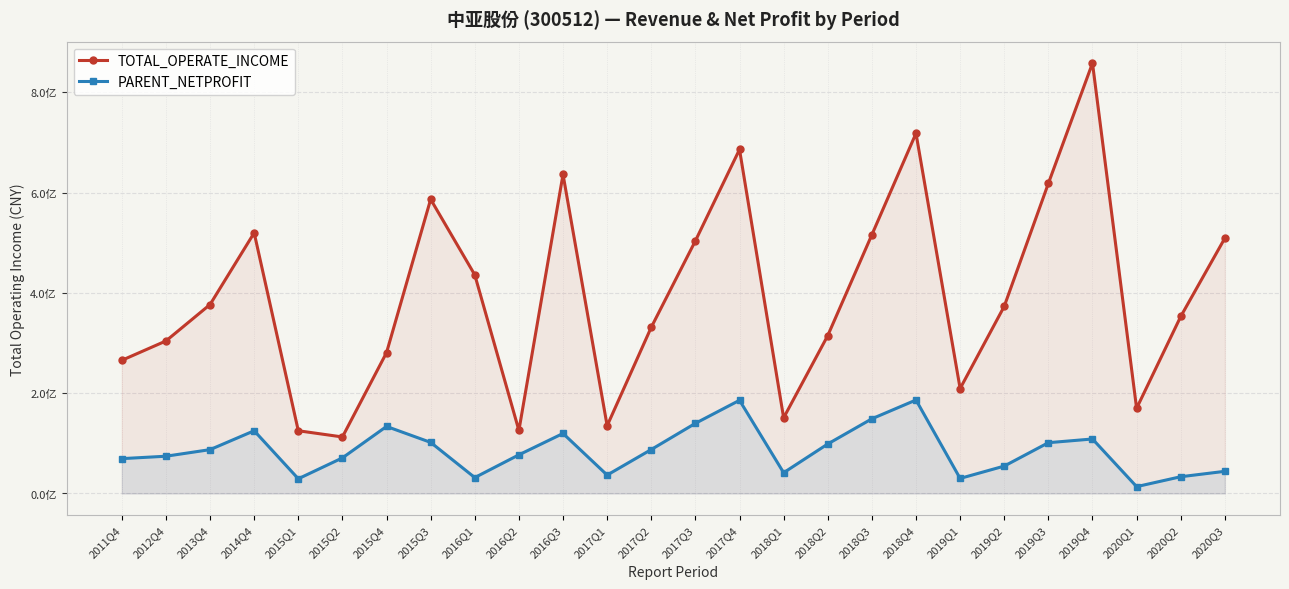

Is it true that TOTAL_OPERATE_INCOME equals 125683098.6 at 2016Q2?

True